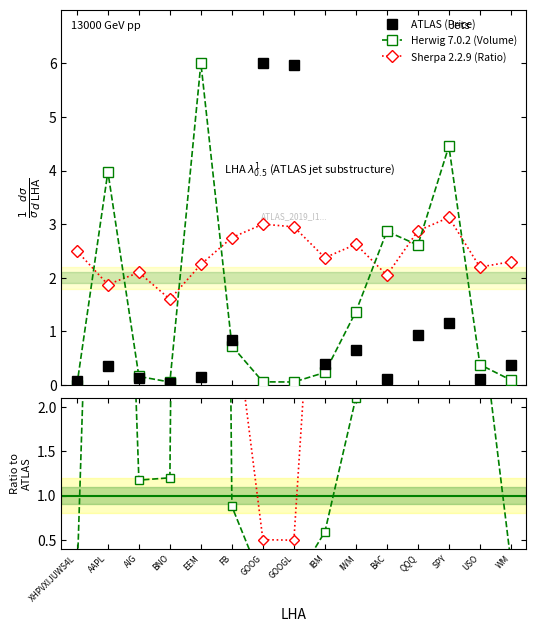

True or false: Sherpa 2.2.9 (Ratio) and Herwig 7.0.2 (Volume) intersect in this chart.

True